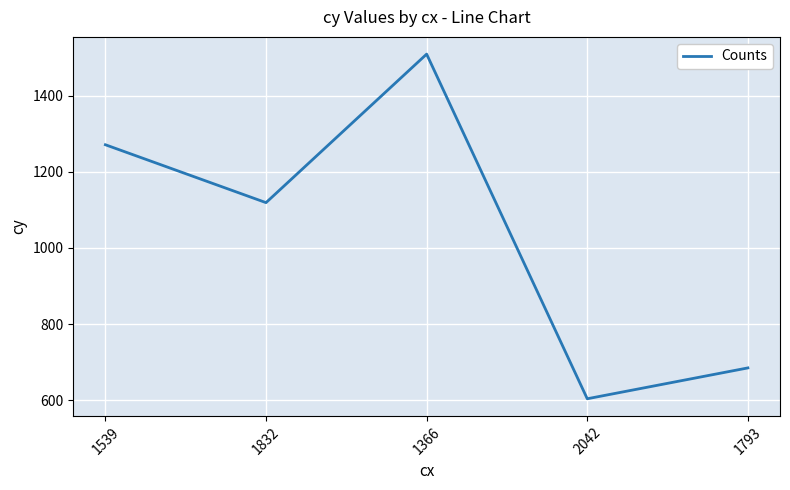

List the labels in order of value, largest first.

1366, 1539, 1832, 1793, 2042